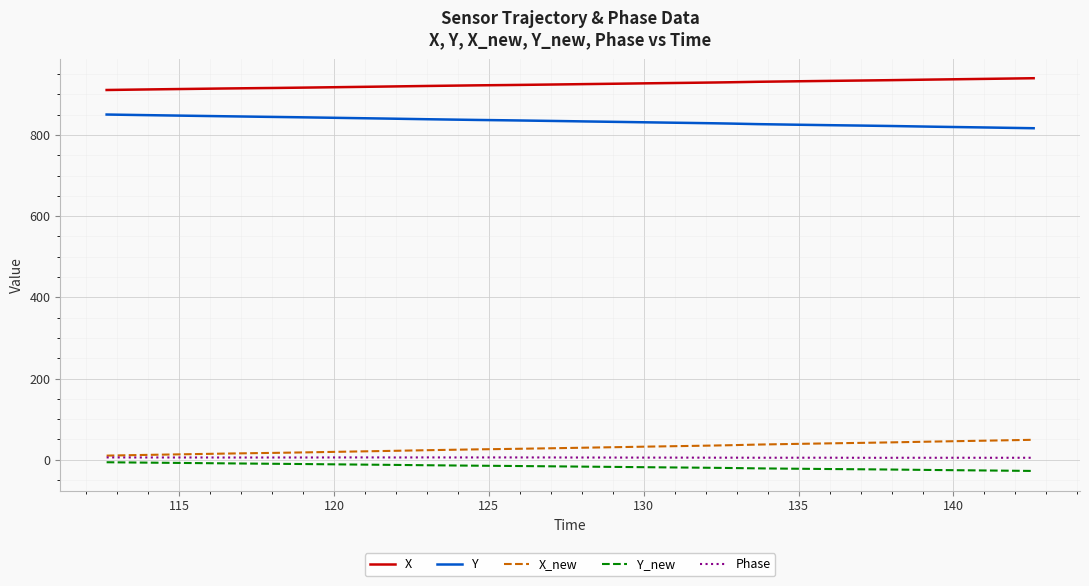

Which series has the largest total across all categories?

X